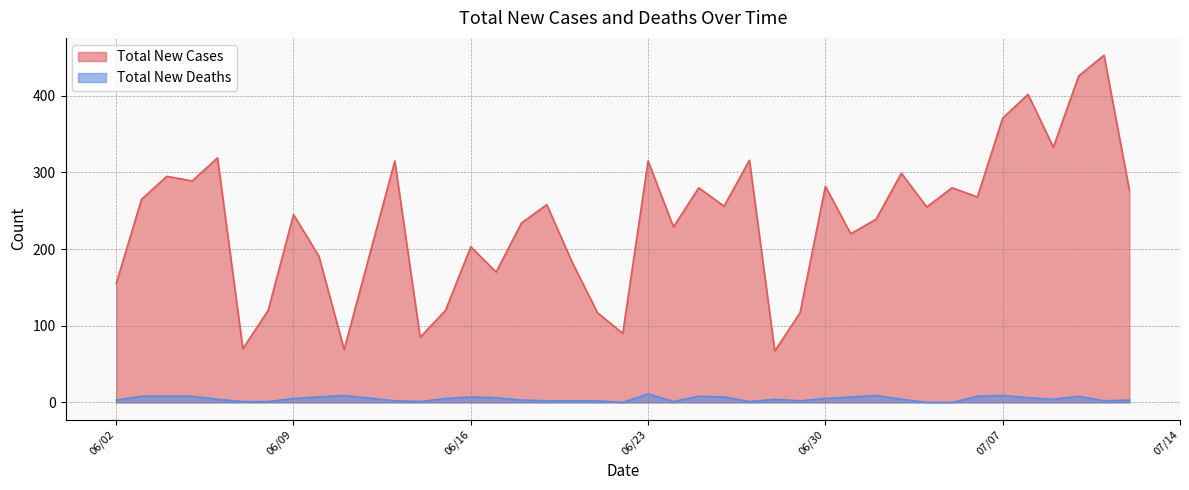

Which has a higher value, 06/27/2020 or 06/05/2020?

06/27/2020